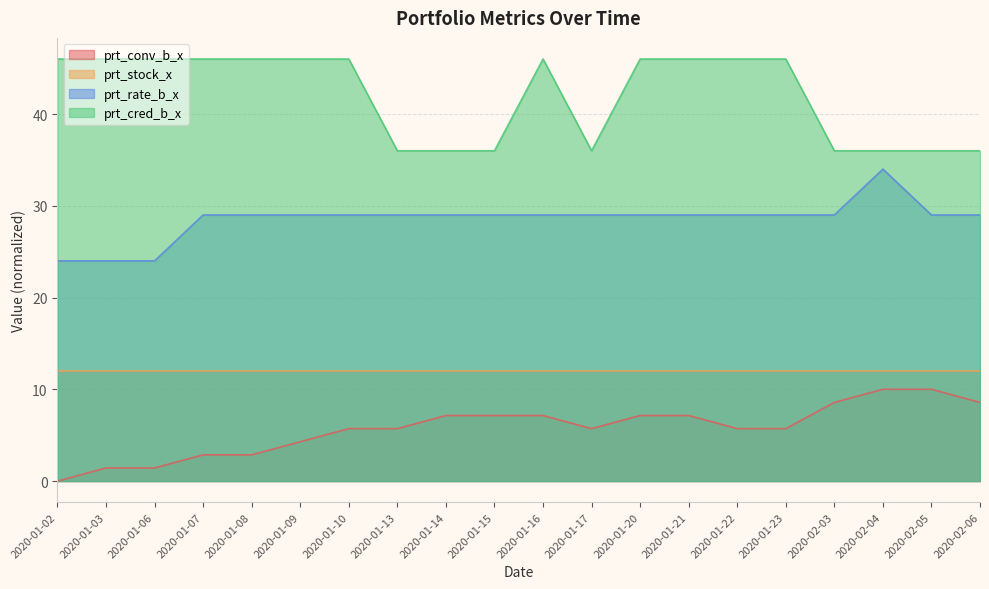

How many data points in prt_conv_b_x are less than 5?

6